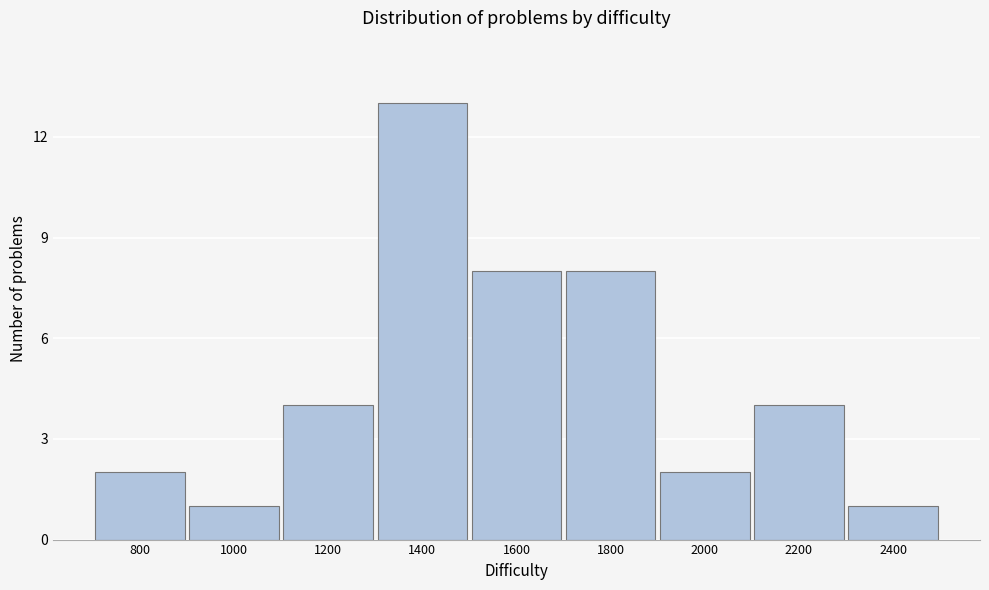

Reading left to right, list all the values displayed in this chart.

2	1	4	13	8	8	2	4	1